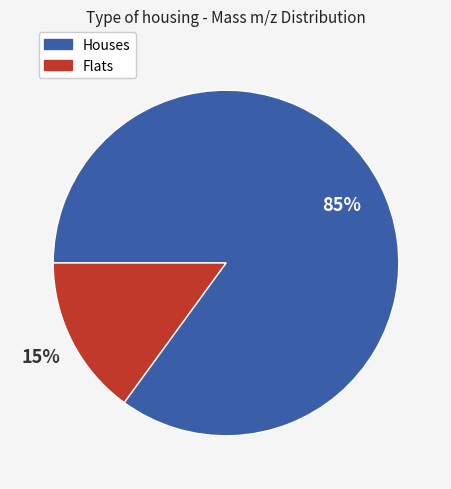

Approximately how many times larger is the value at Houses compared to Flats?

5.7